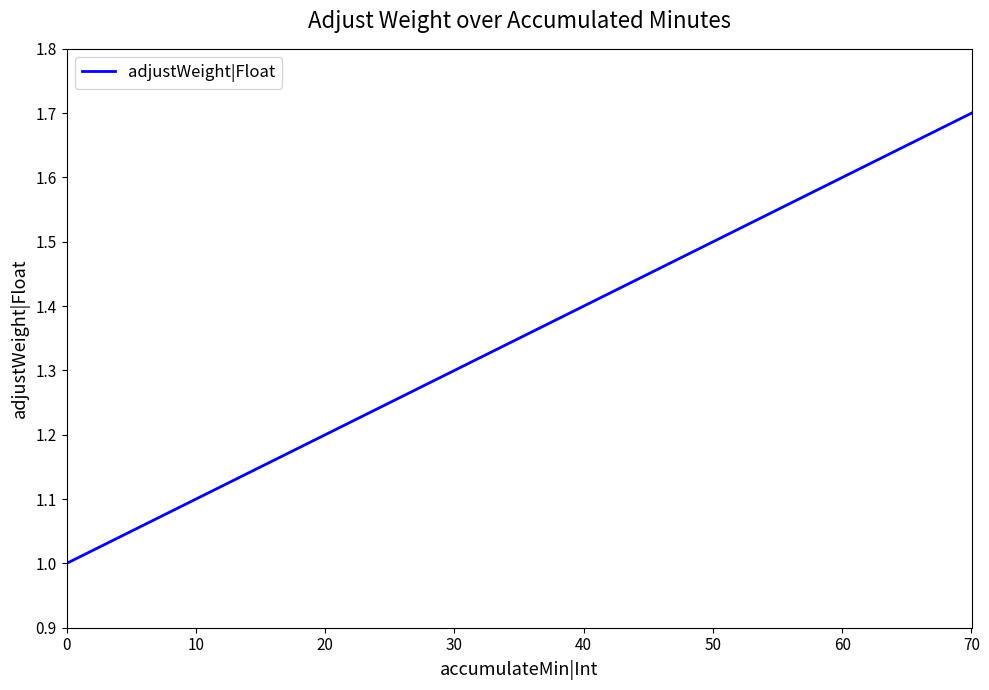

What is the change in value from 10 to 40?

+0.3